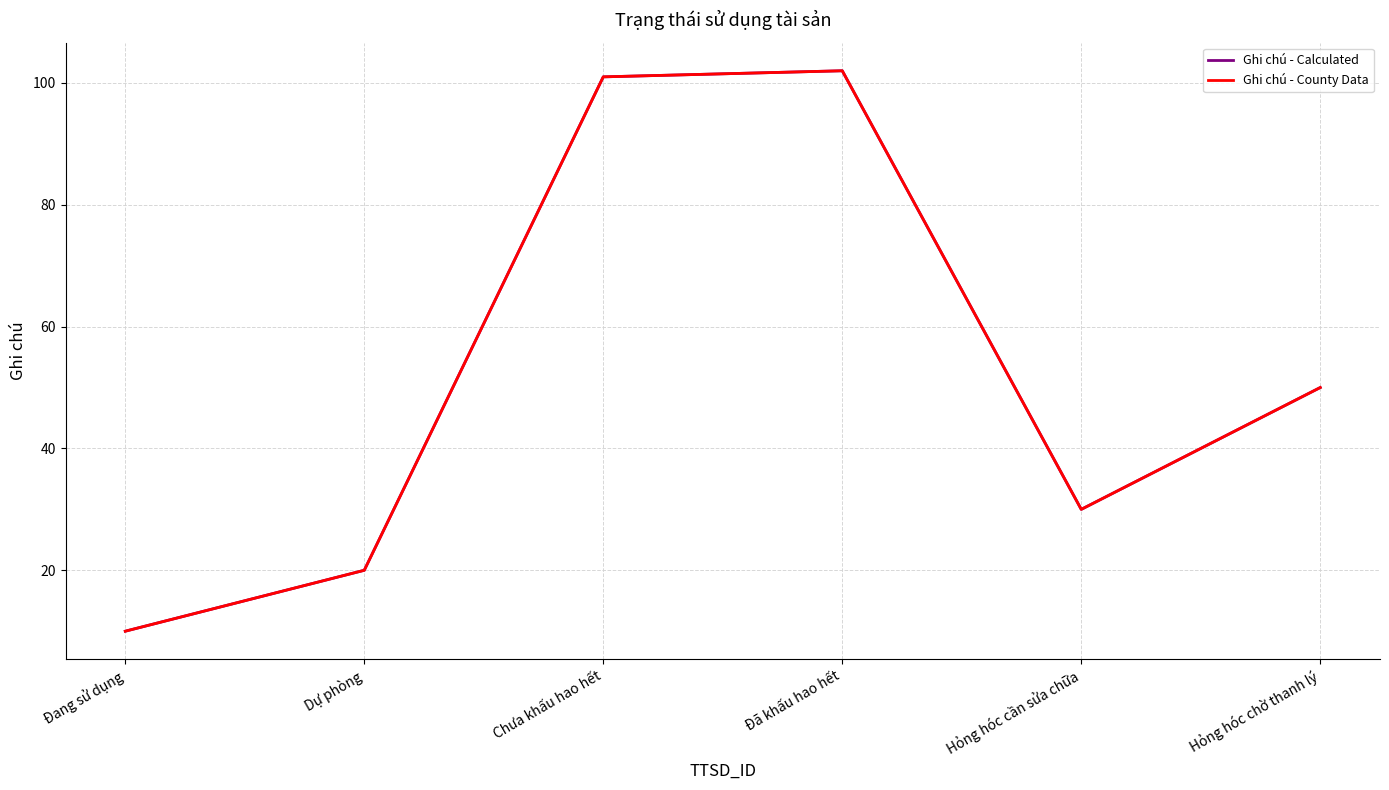

Is the value of Ghi chú - Calculated at Dự phòng greater than the value of Ghi chú - County Data at Hỏng hóc cần sửa chữa?

No